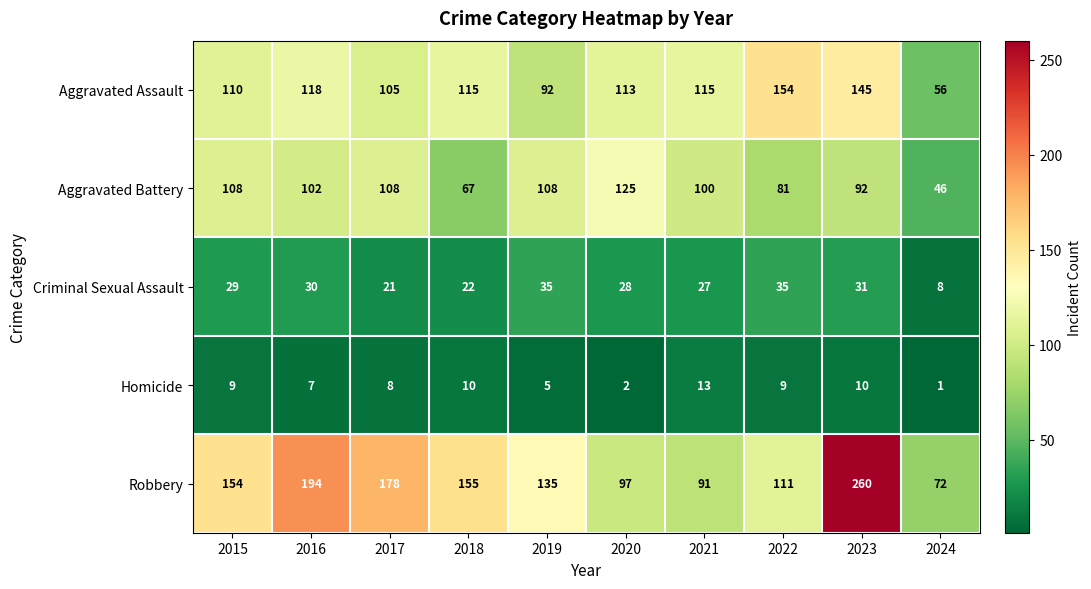

What is the highest value of the Aggravated Battery series?

125